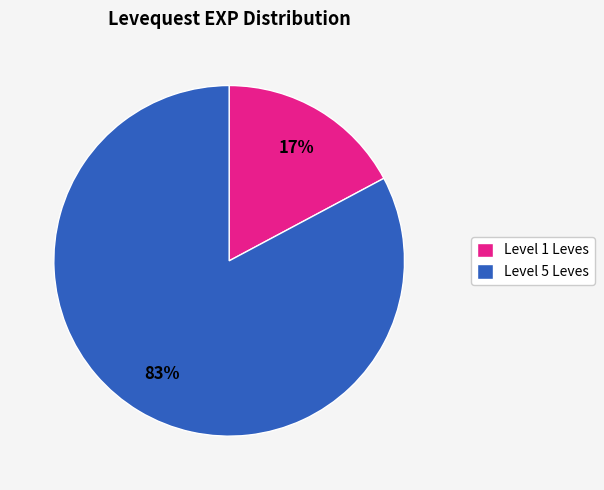

Combined, do Level 1 Leves and Level 5 Leves account for over 50%?

Yes